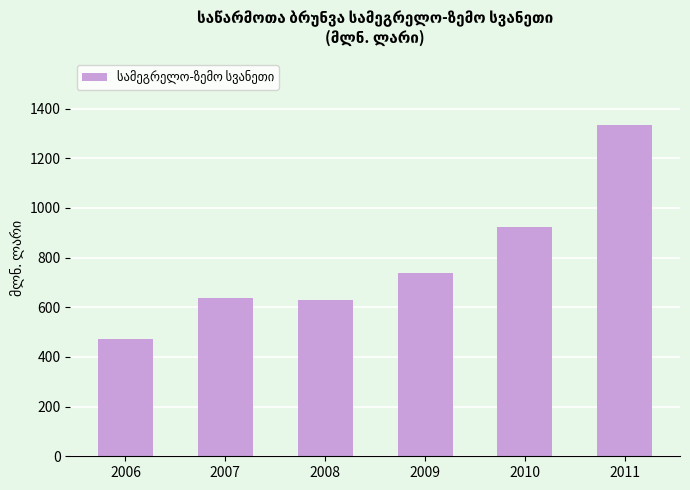

Where does the data first go above 736?

2009